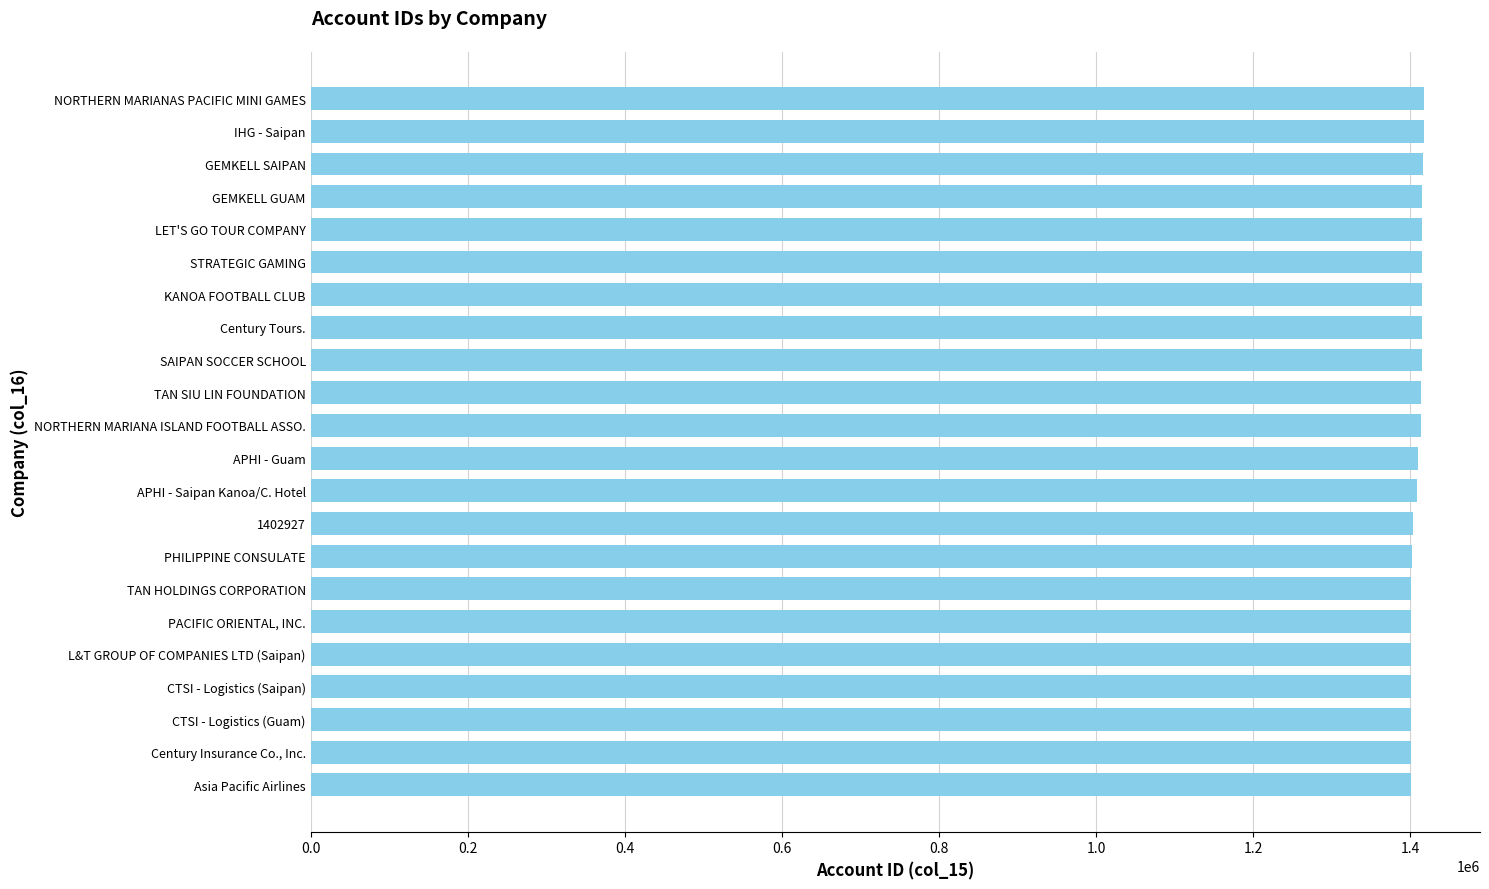

The chart shows a value of 1401378 at L&T GROUP OF COMPANIES LTD (Saipan). True or false?

True